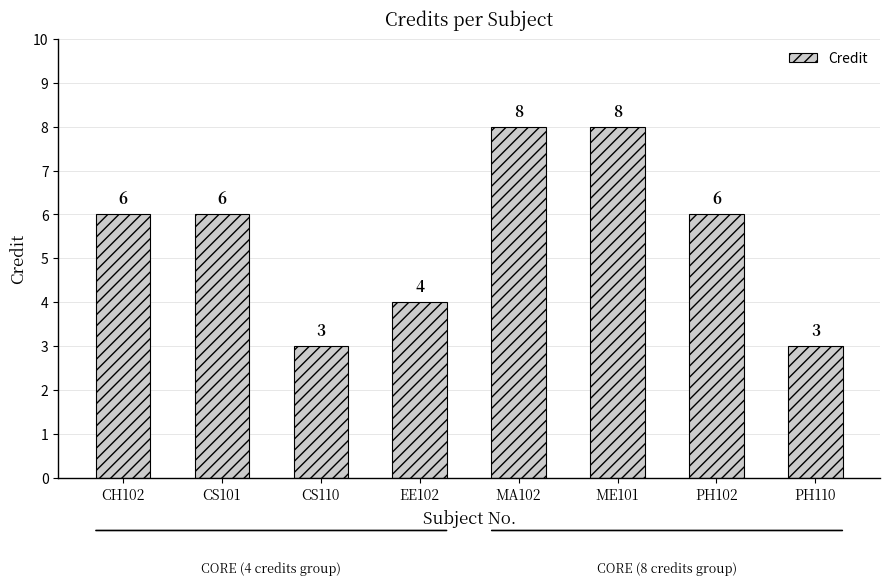

What is the difference between the maximum and second lowest values?

5